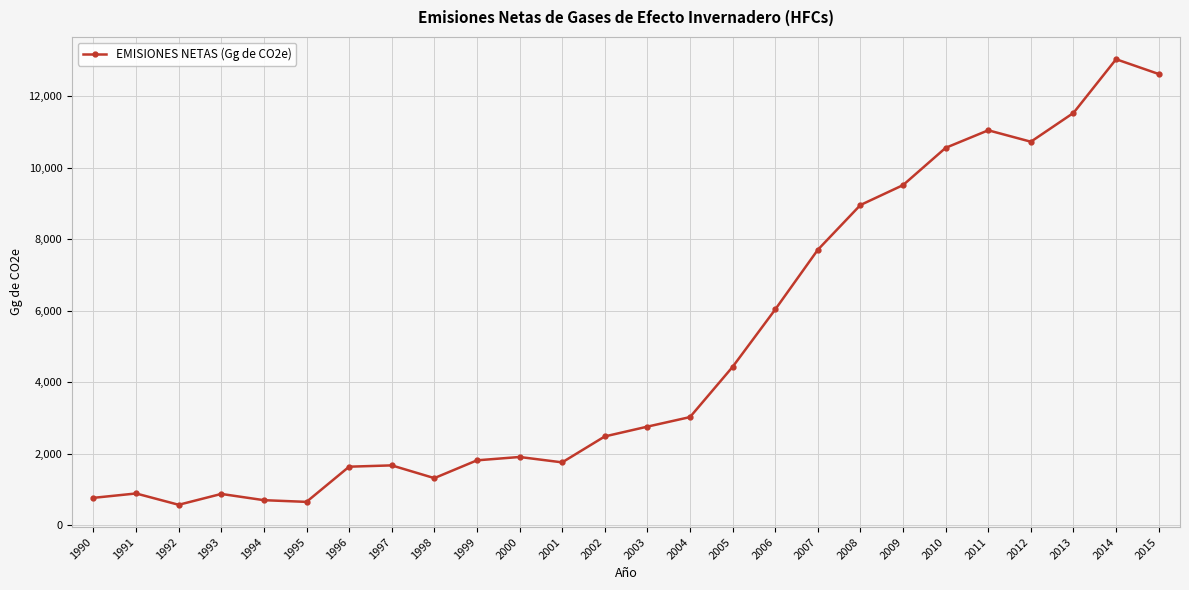

The chart shows a value of 9118.2 at 2006. True or false?

False